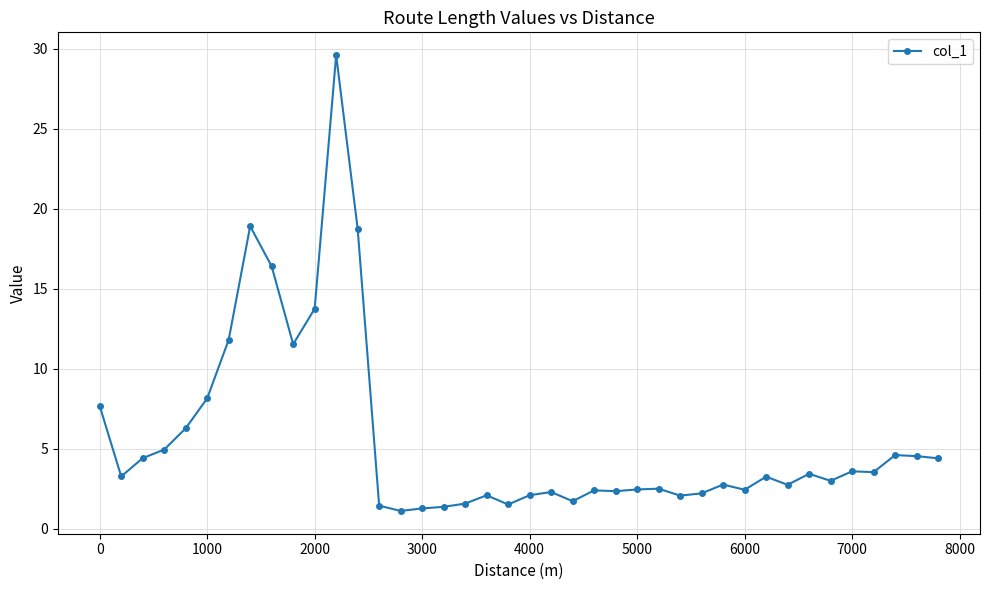

What is the value of the 22nd point from the left?

2.3